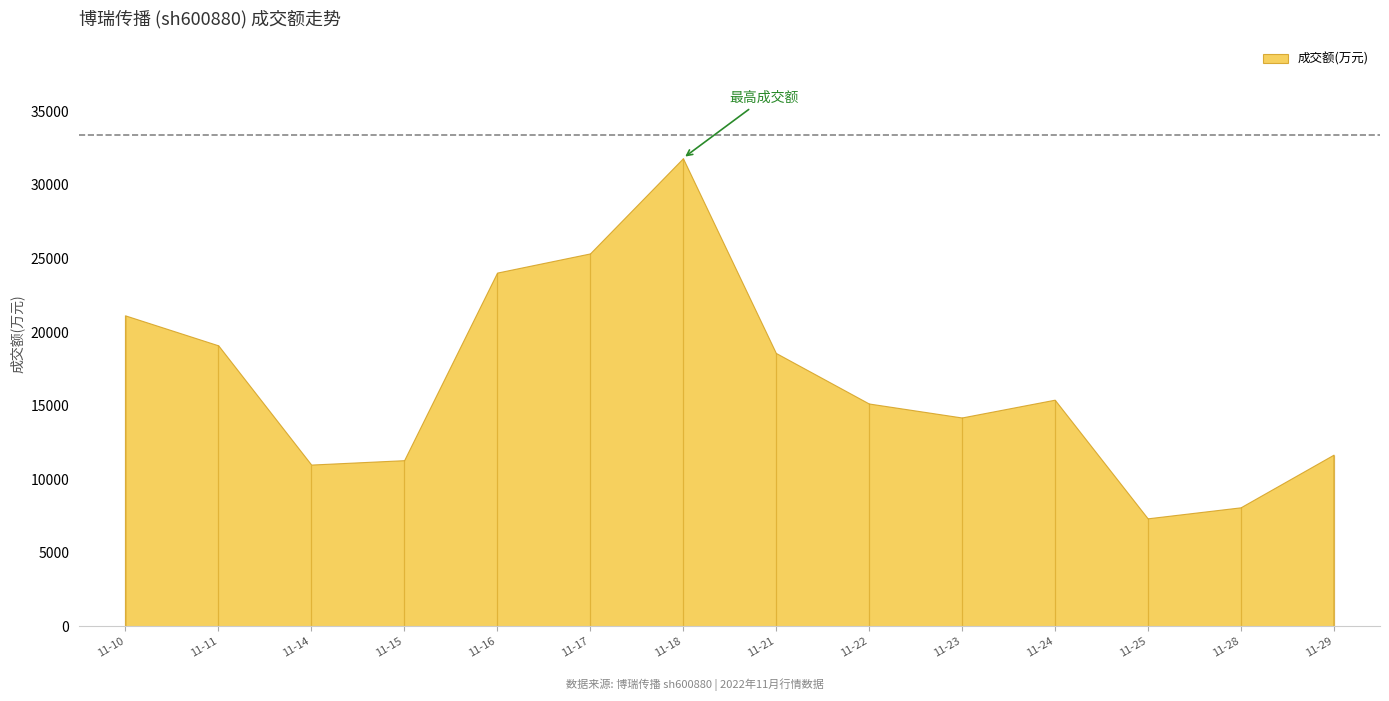

At which category does the data reach its first local peak?

2022-11-18